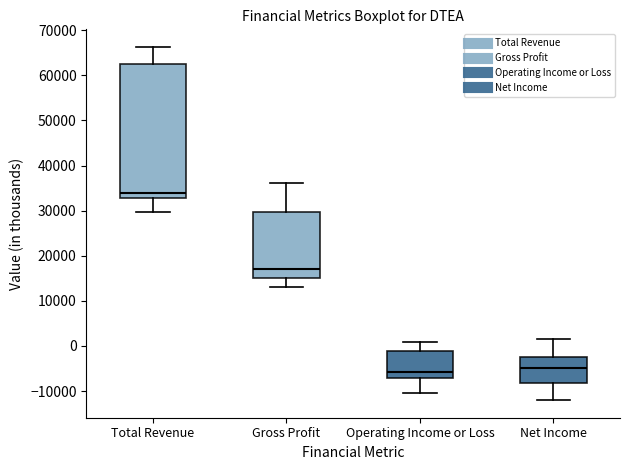

Reading left to right, transcribe this box plot: for each box, give where its median line is, the range the box spans, and where its two whiskers end, as read against the y-axis. The values are not printed on the chart, so give them approximately, as read against the axis.

Total Revenue: median 34000, box 33000 to 63000, whiskers 30000 to 66000
Gross Profit: median 17000, box 15000 to 30000, whiskers 13000 to 36000
Operating Income or Loss: median -6000, box -7000 to -1000, whiskers -10000 to 1000
Net Income: median -5000, box -8000 to -2000, whiskers -12000 to 2000